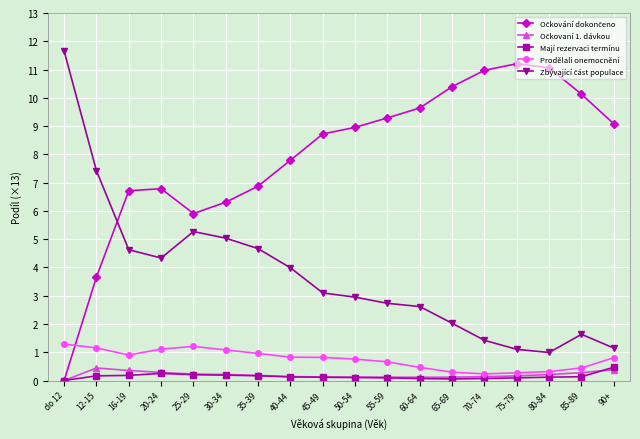

True or false: Prodělali onemocnění has a value of 1.8 at 25-29.

False